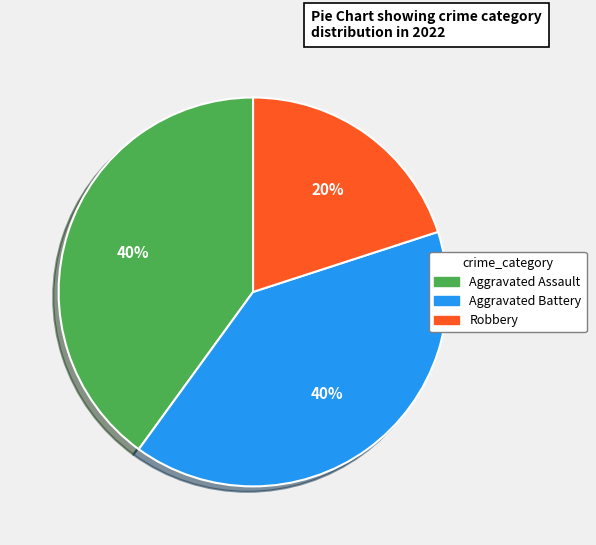

Count the number of slices in the pie.

3